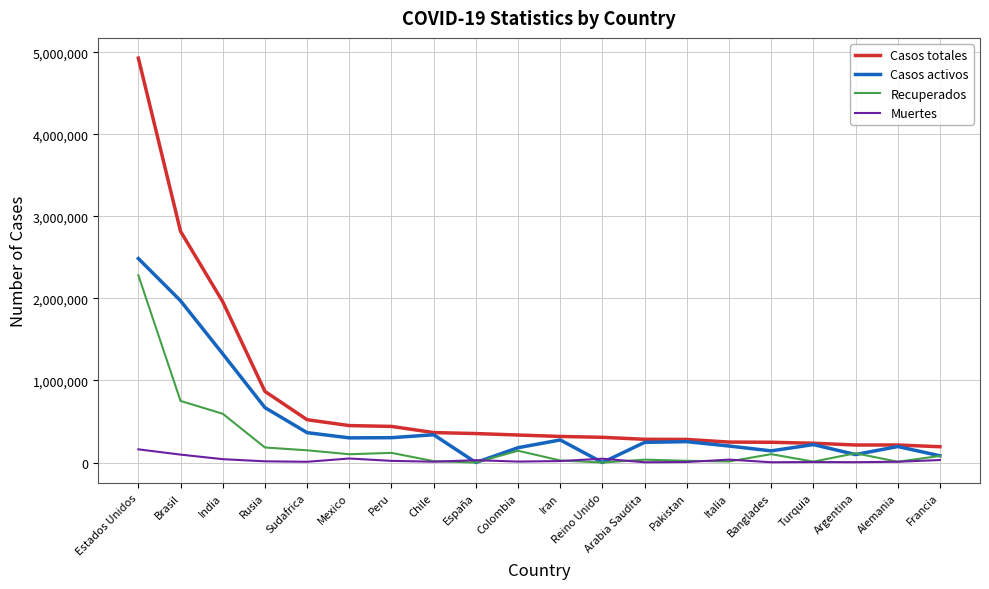

Is it true that Casos totales equals 352847 at España?

True